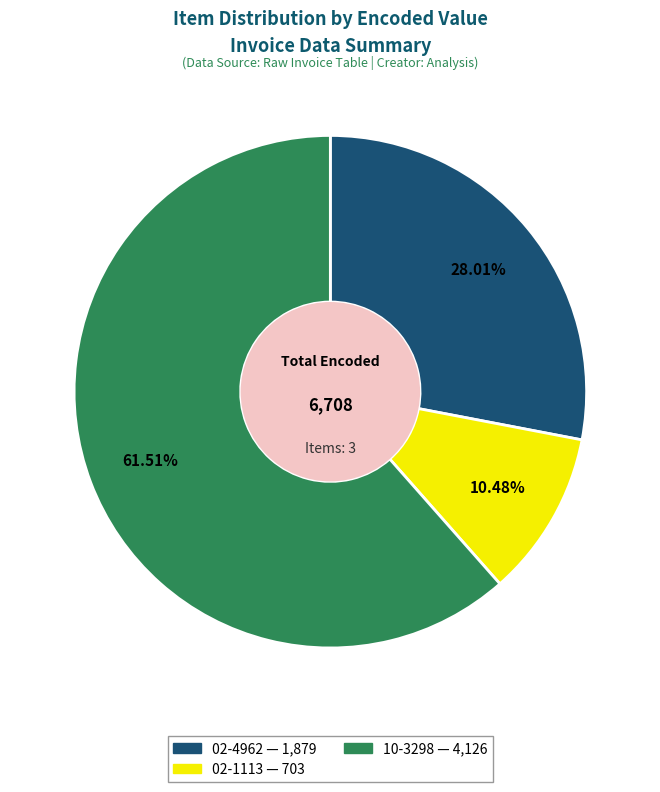

How many segments does this pie chart have?

3